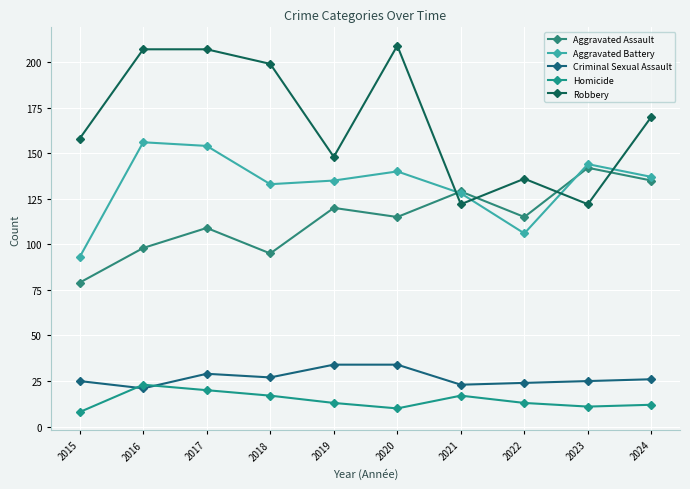

What is the highest value of the Homicide series?

23